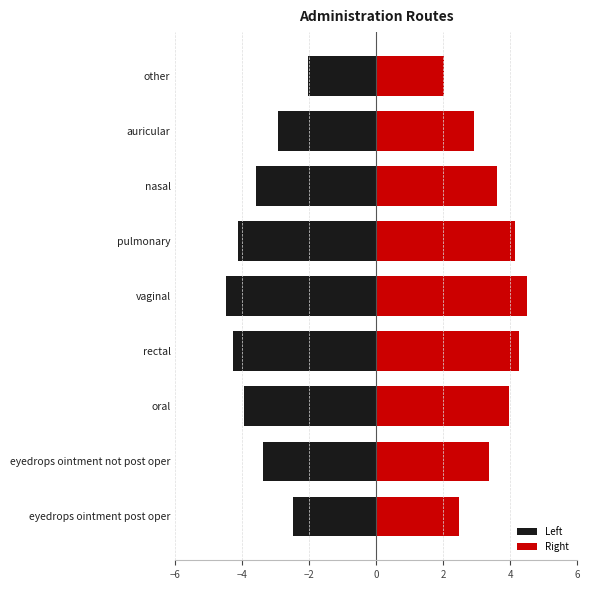

List the series in order of their peak value, lowest first.

Left, Right